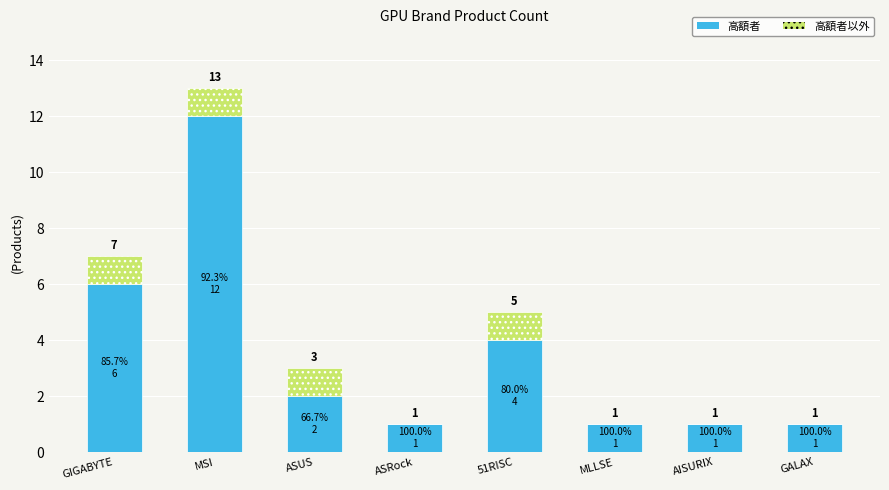

What is the sum of all 高額者 values?

28